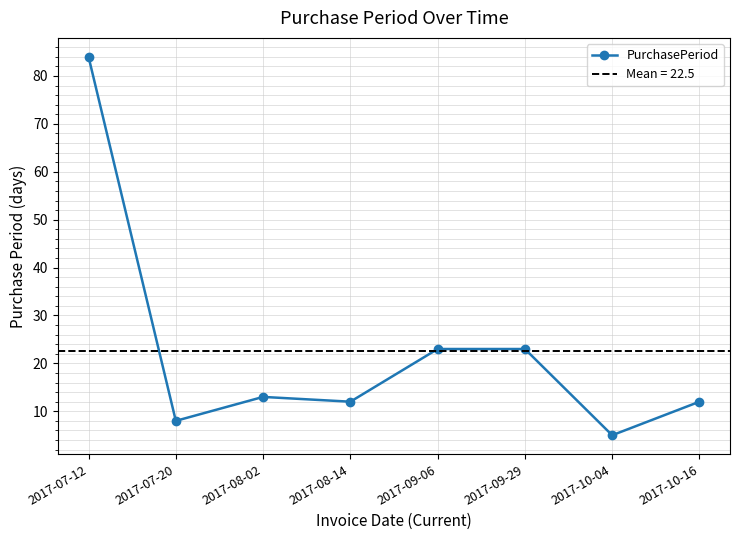

Approximately how many times larger is the value at 2017-07-12 compared to 2017-07-20?

10.5